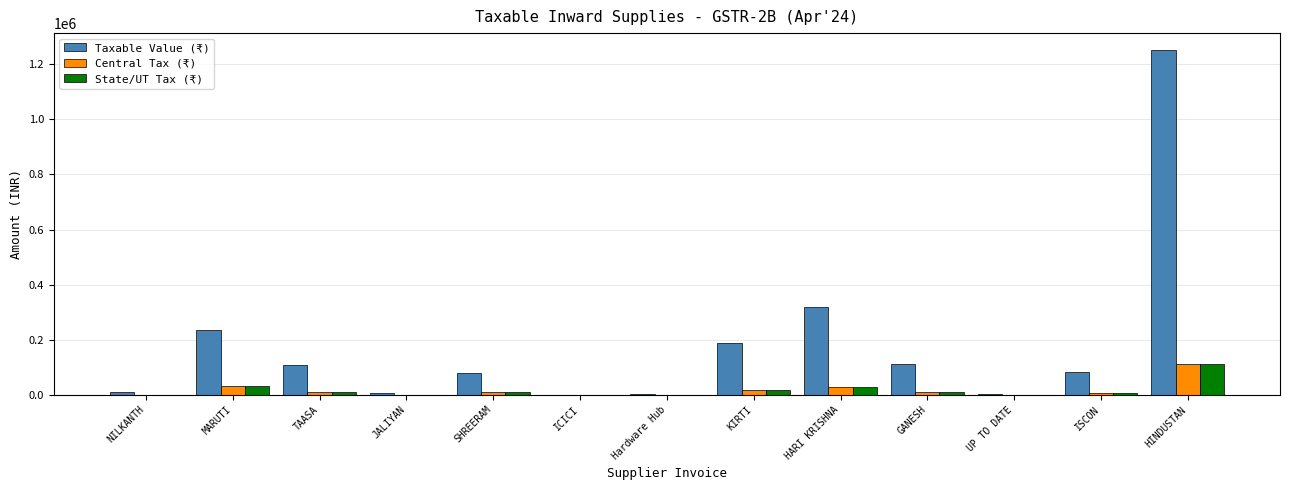

At which category is the sum across all series the highest?

HINDUSTAN